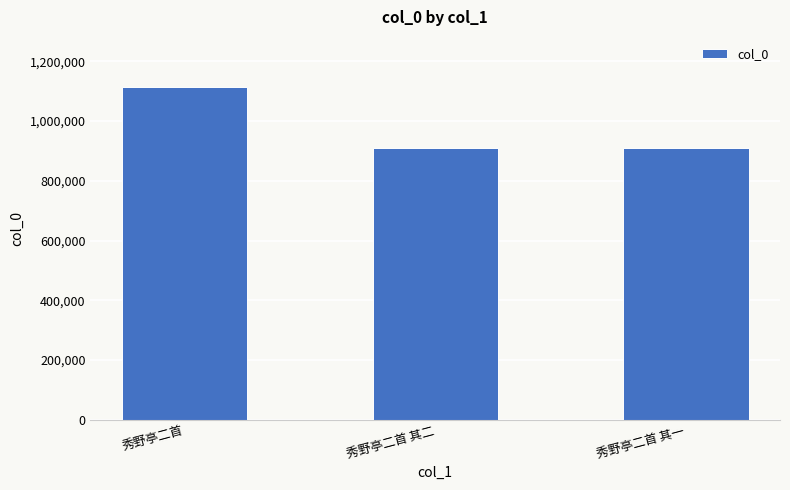

What is the average value?

978445